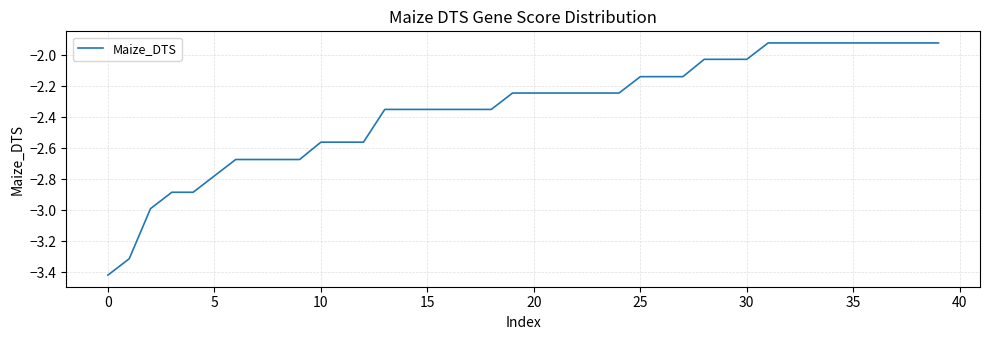

What is the difference between the maximum and minimum values?

1.5